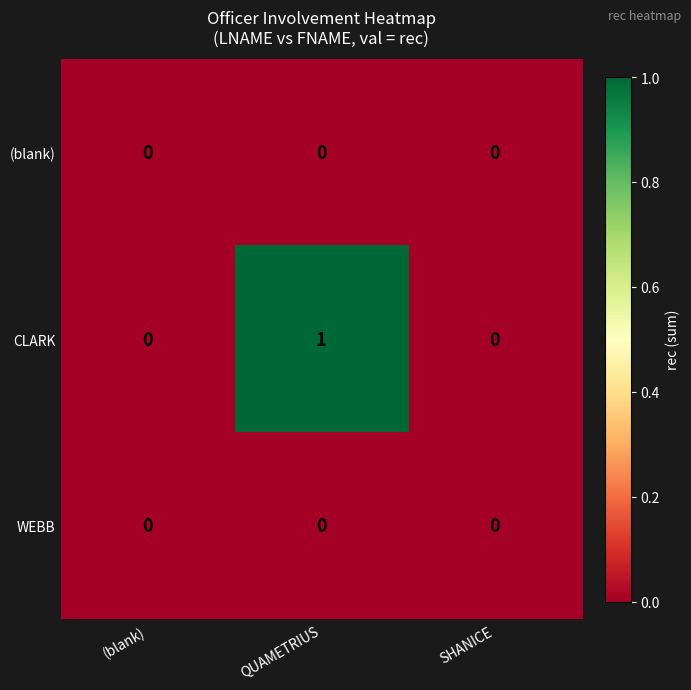

Which series has the largest total across all categories?

CLARK